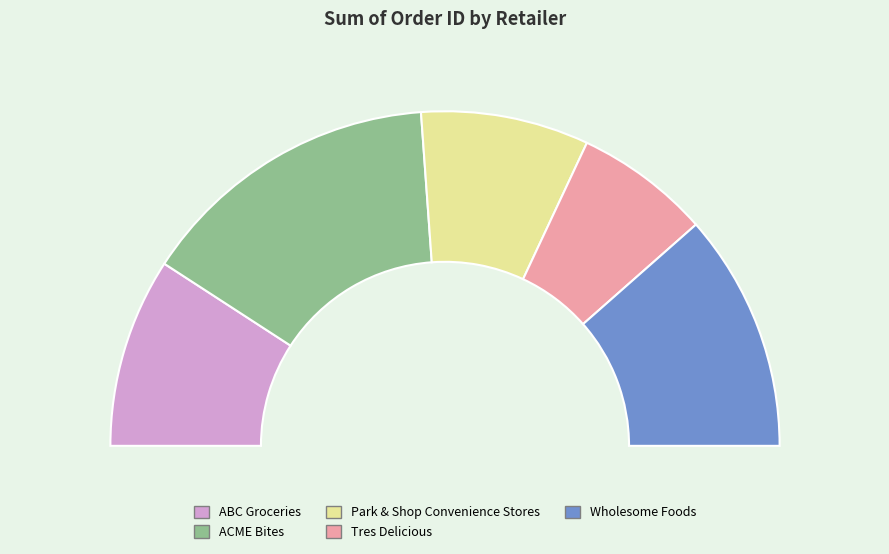

To the nearest percent, what is the difference between the ABC Groceries and Tres Delicious slice percentages?

5%